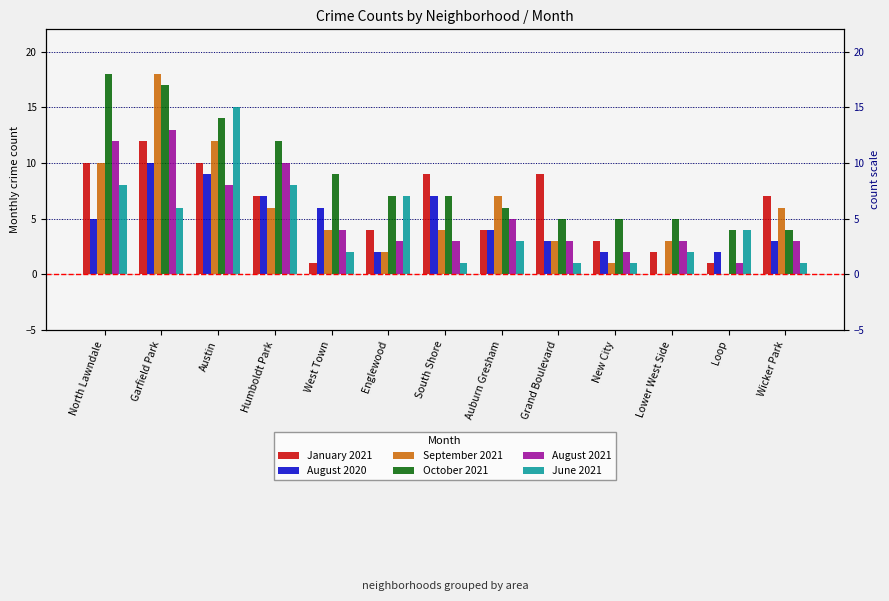

Rank the categories by January 2021 value from highest to lowest.

Garfield Park, North Lawndale, Austin, South Shore, Grand Boulevard, Humboldt Park, Wicker Park, Englewood, Auburn Gresham, New City, Lower West Side, West Town, Loop